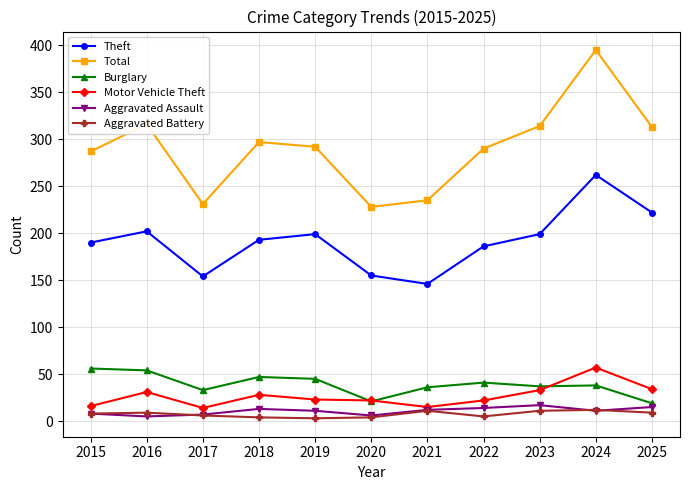

What are all the series names shown in the legend?

Theft, Total, Burglary, Motor Vehicle Theft, Aggravated Assault, Aggravated Battery